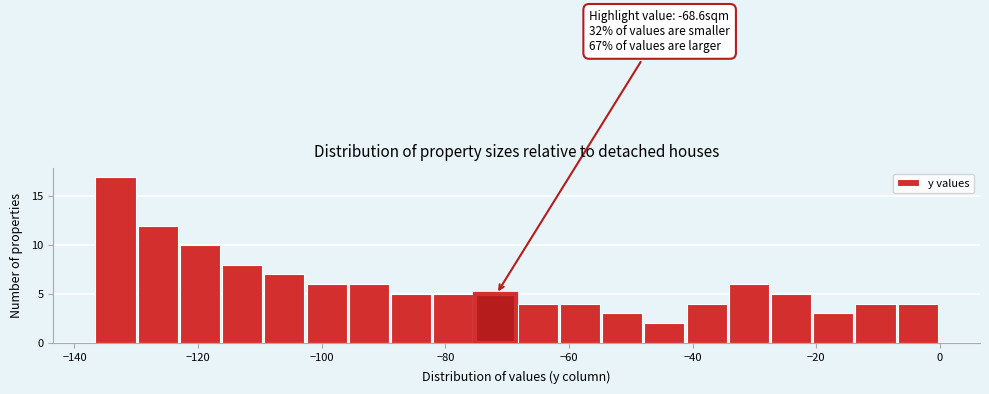

Read against the x-axis, roughly where is the centre of the tallest bar?

-134